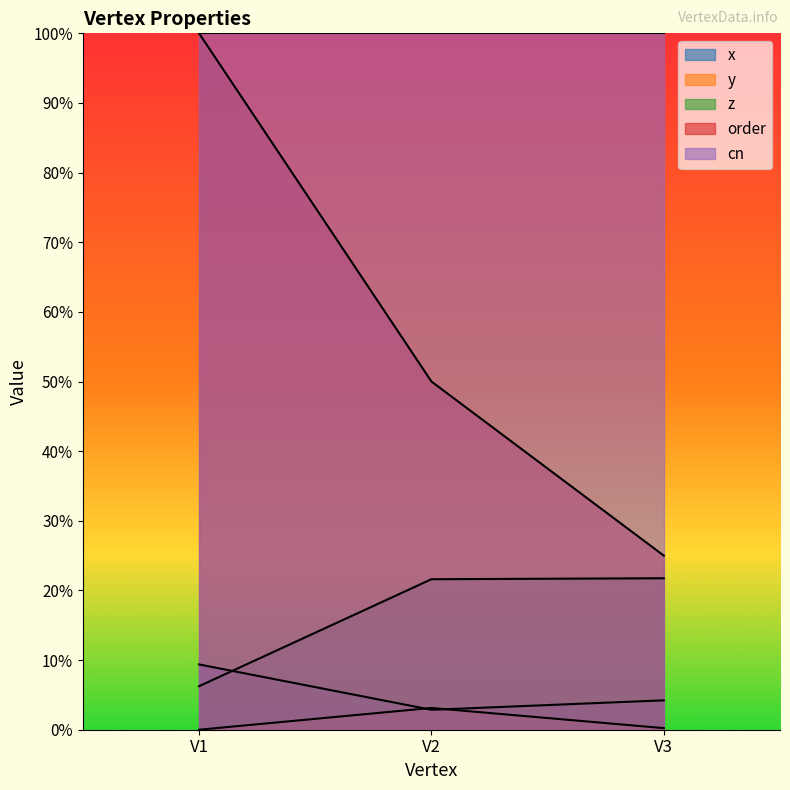

The y series shows 0.0 at V2. True or false?

True